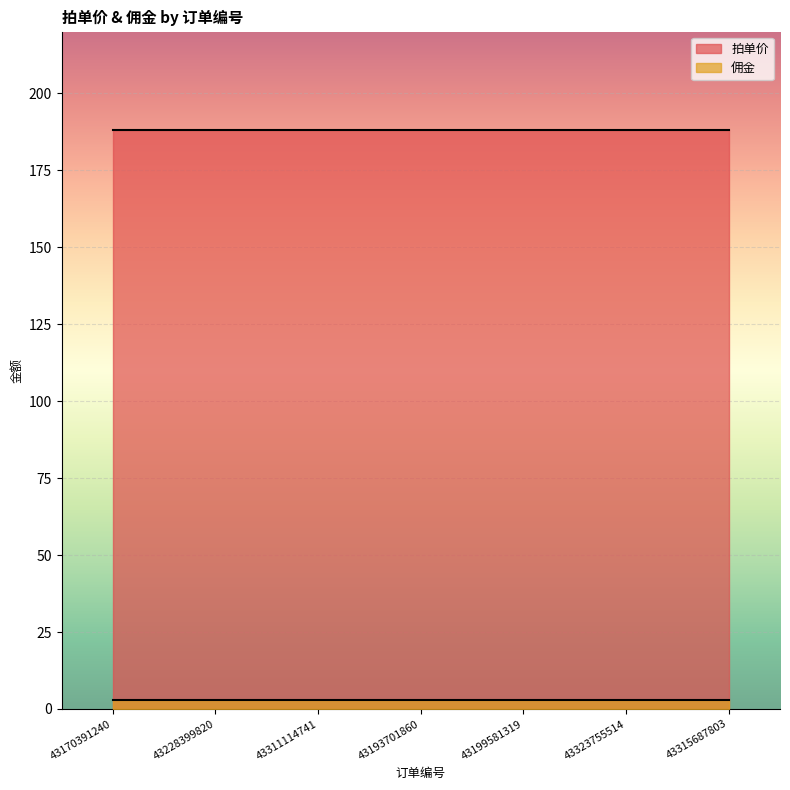

What is the lowest value of the 佣金 series?

3